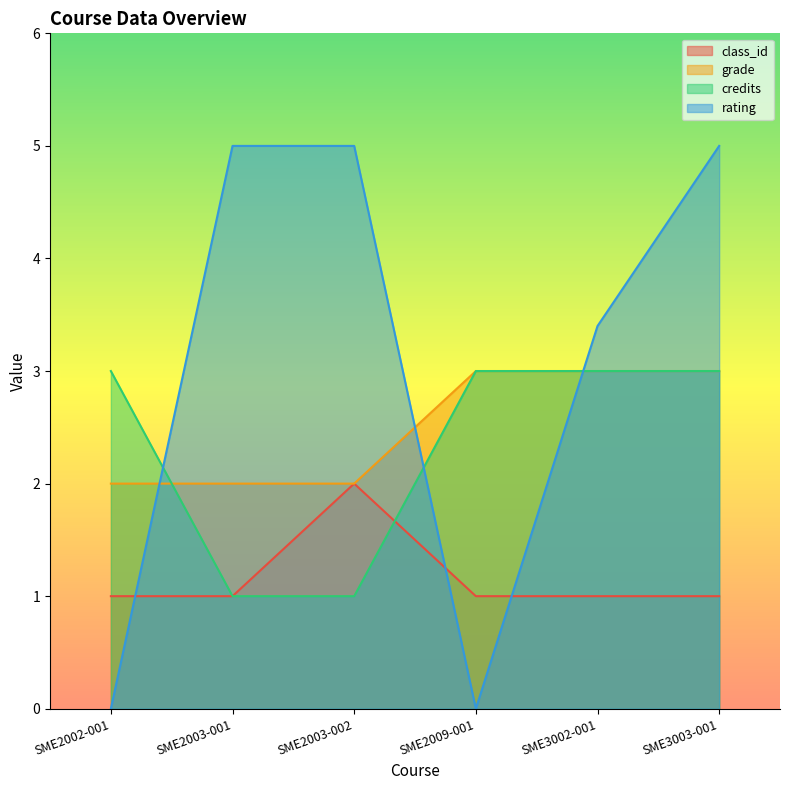

True or false: credits has a value of 3.0 at SME2002-001.

True